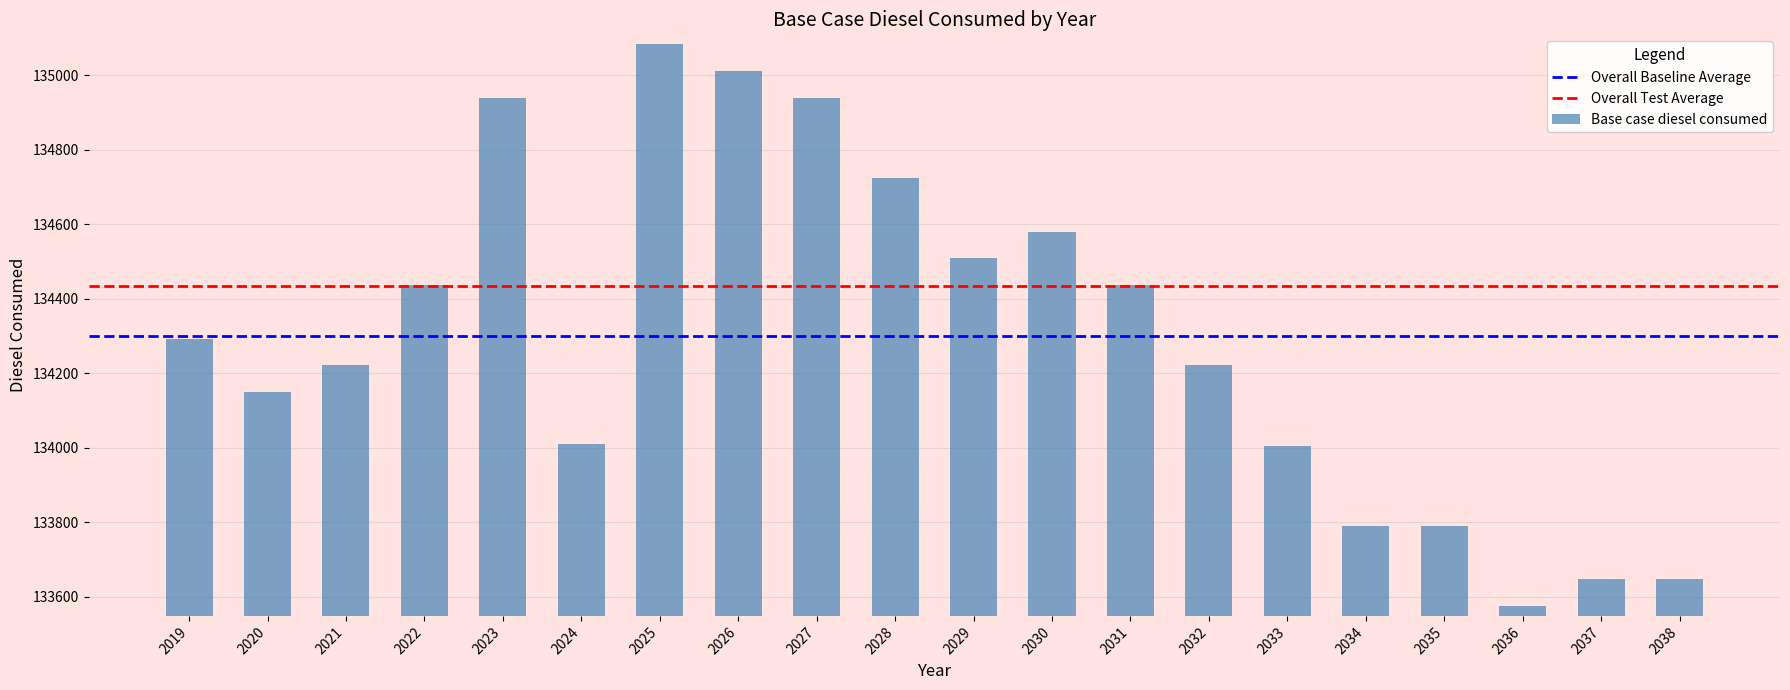

Does the chart contain any negative values?

No